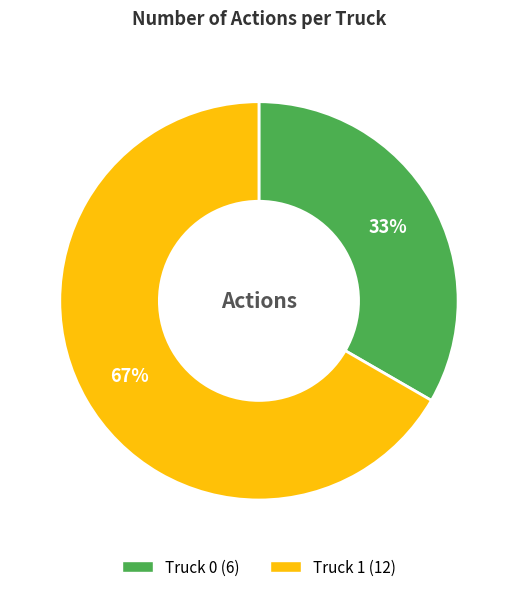

Between Truck 1 and Truck 0, which is larger?

Truck 1